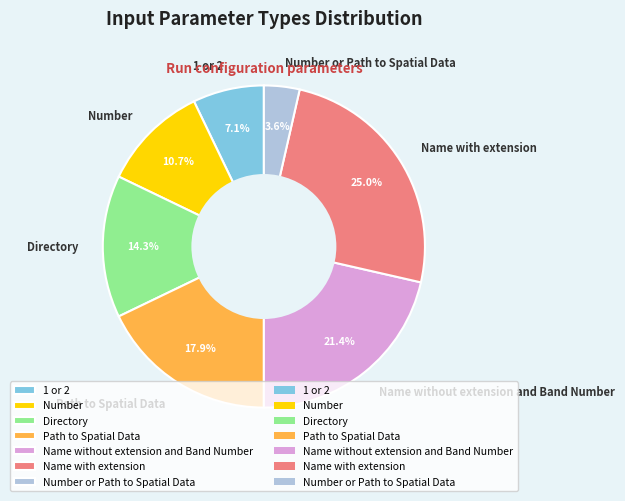

What percentage is the Number or Path to Spatial Data slice, to the nearest percent?

4%